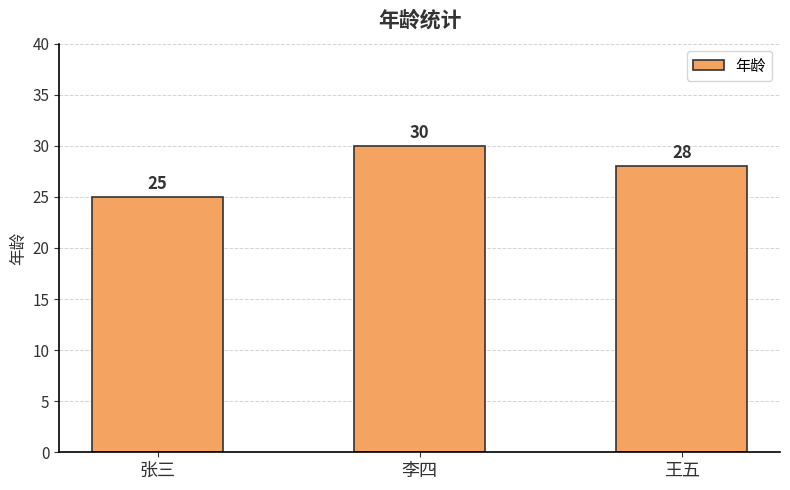

The value at 王五 is 12. True or false?

False